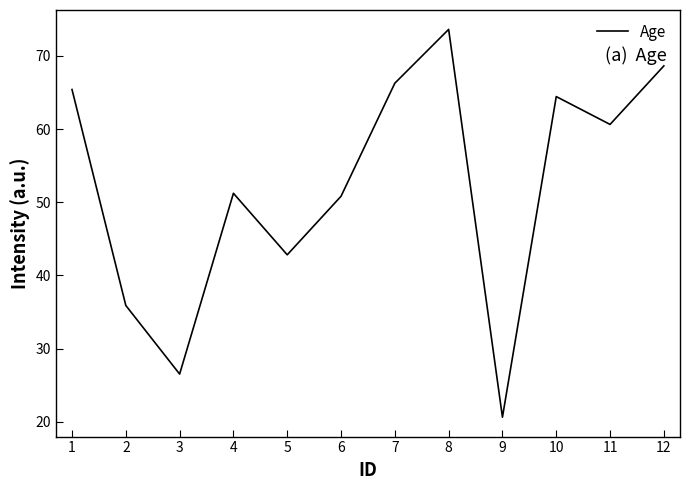

What is the average value?

52.2